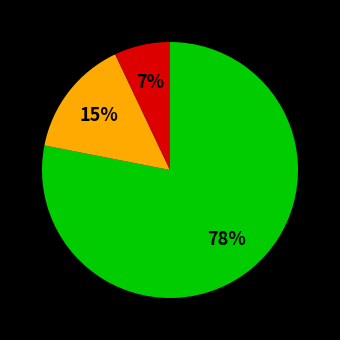

To the nearest percent, what is the difference between the largest and smallest slice percentages?

71%